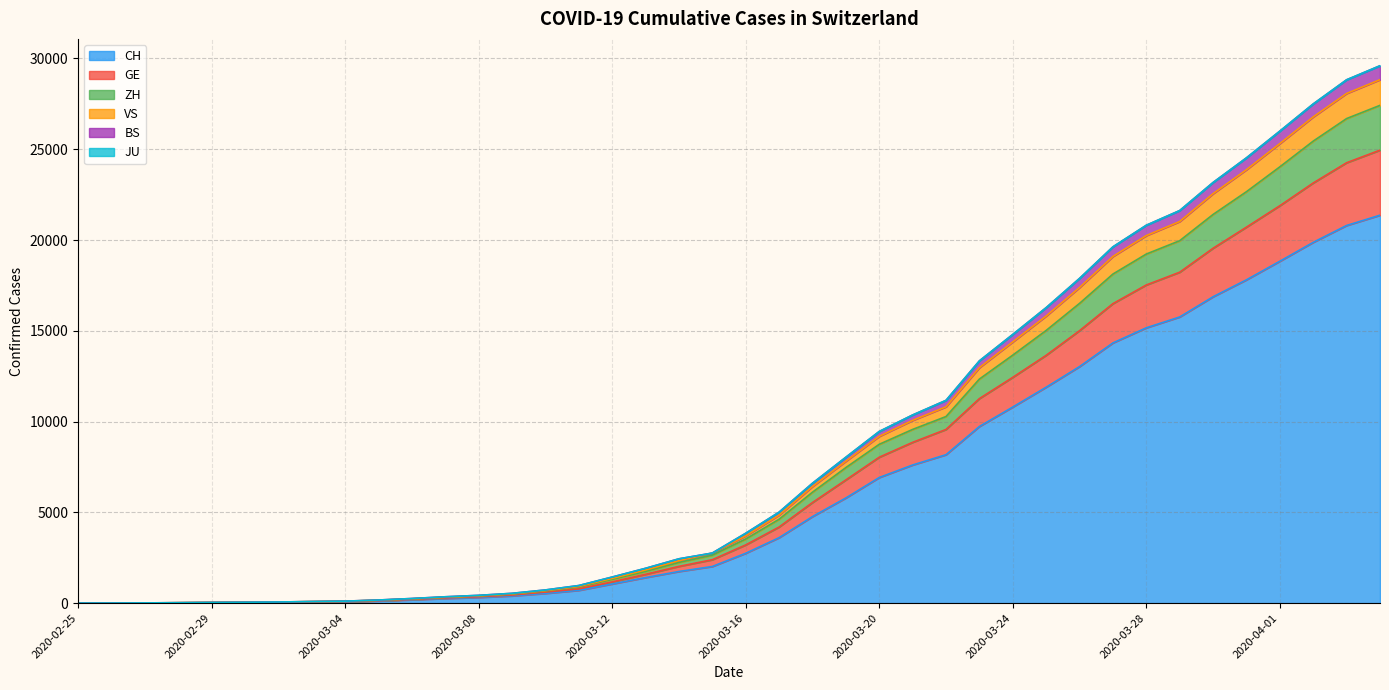

At which label is VS closest to 14800?

2020-03-24